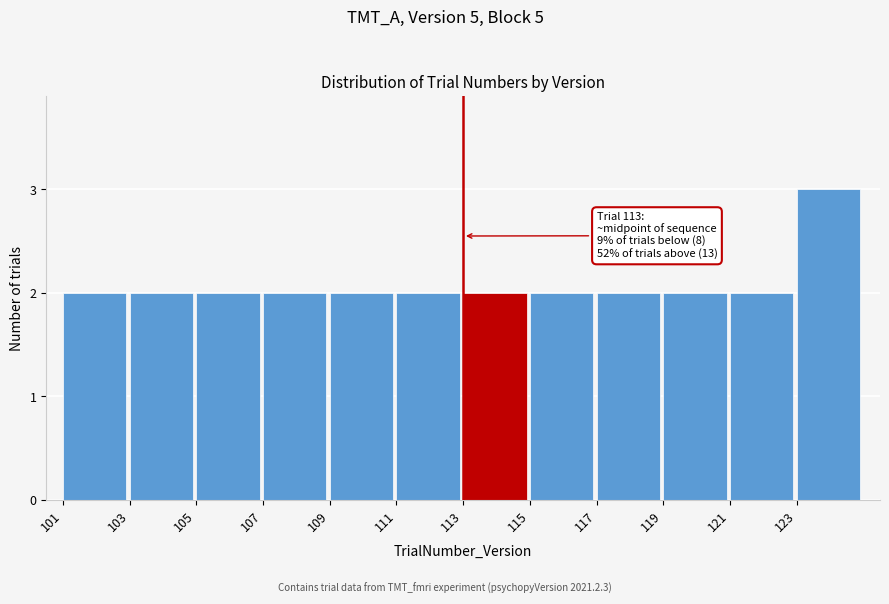

Over which range of the x-axis is the bar tallest?

123 to 125